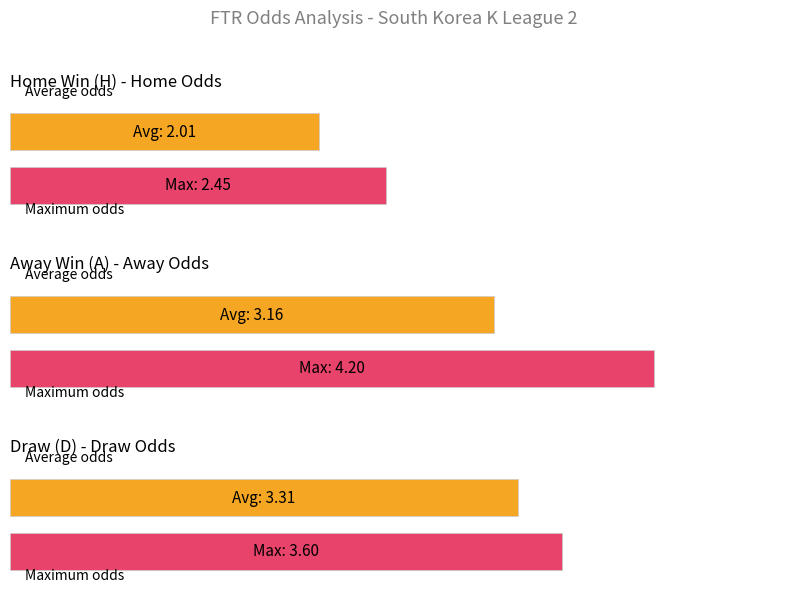

Where is H nearest to the value 2?

A